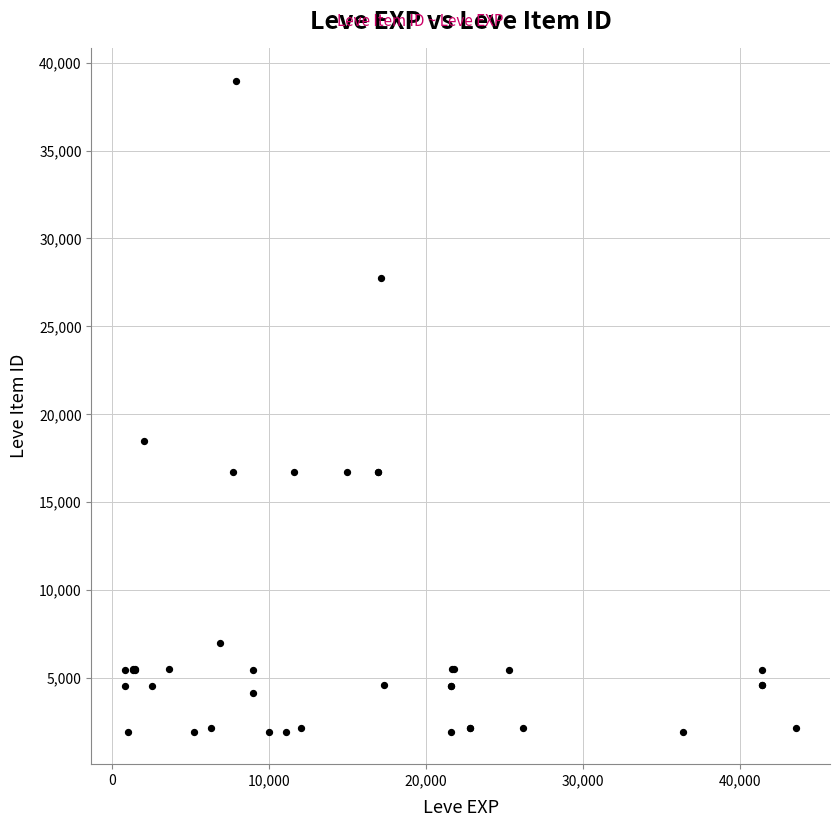

What Y value in the scatter plot is closest to 20457?

18511